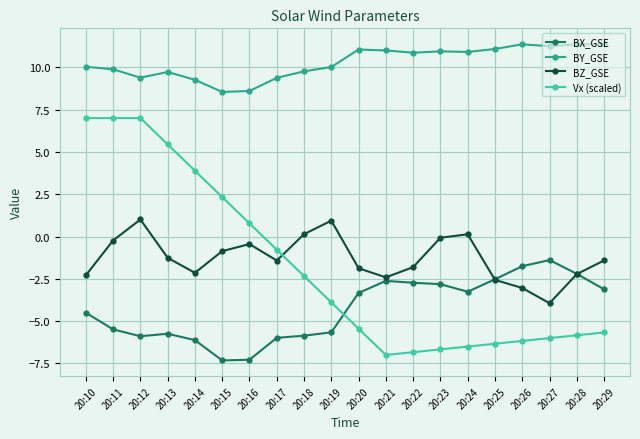

True or false: BY_GSE and Vx (scaled) cross at least once.

False